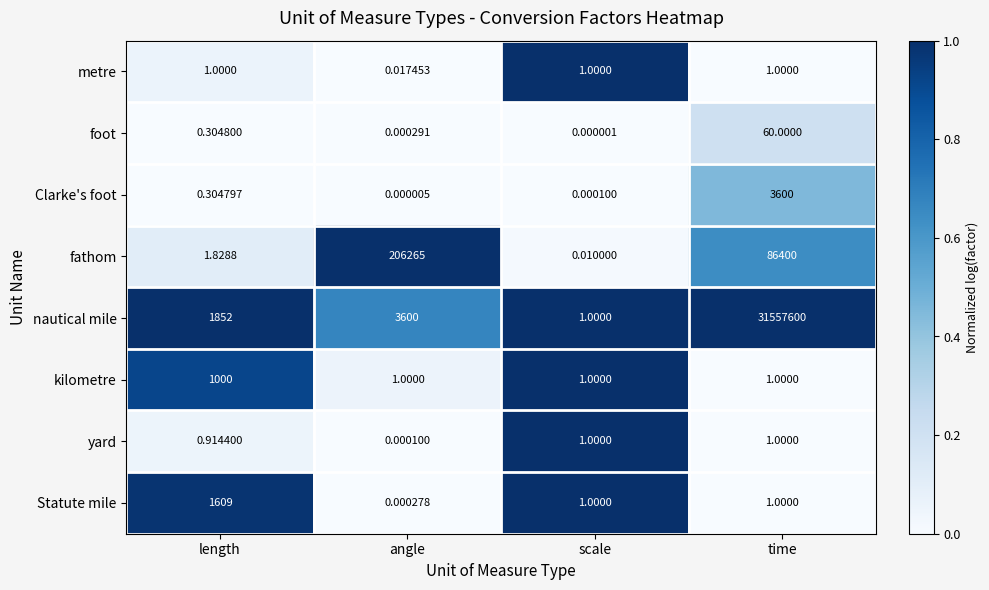

Which series has the largest range (max minus min)?

nautical mile